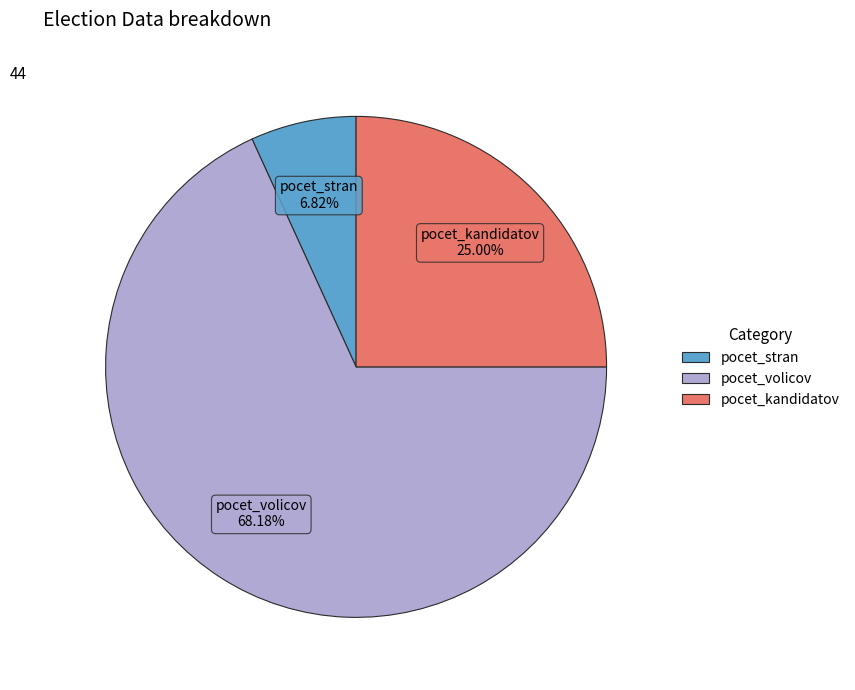

Combined, what portion of the pie is pocet_volicov and pocet_kandidatov?

93.2%